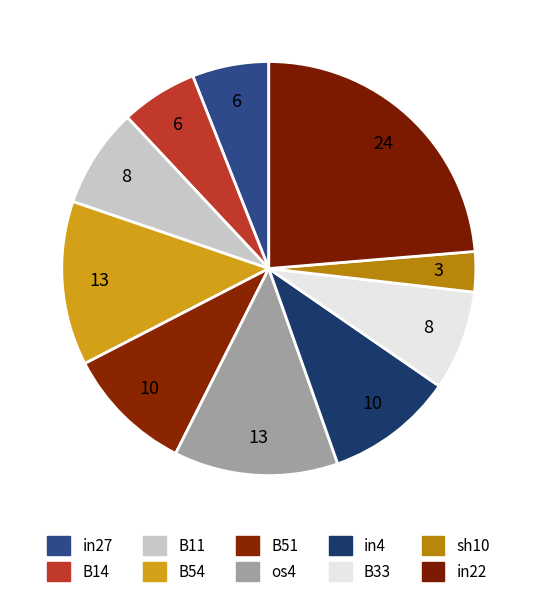

Count the number of slices in the pie.

10